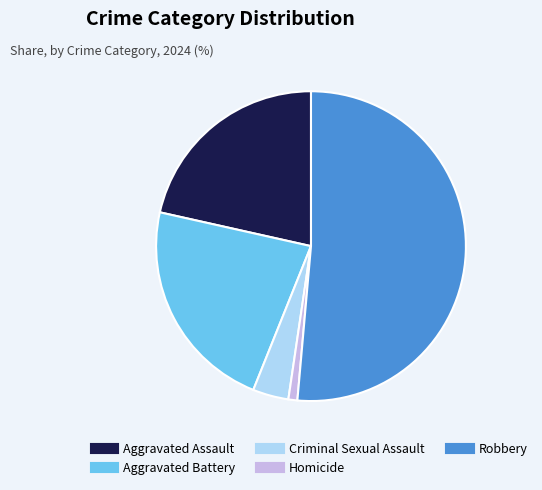

Which slice represents more than half of the pie?

Robbery